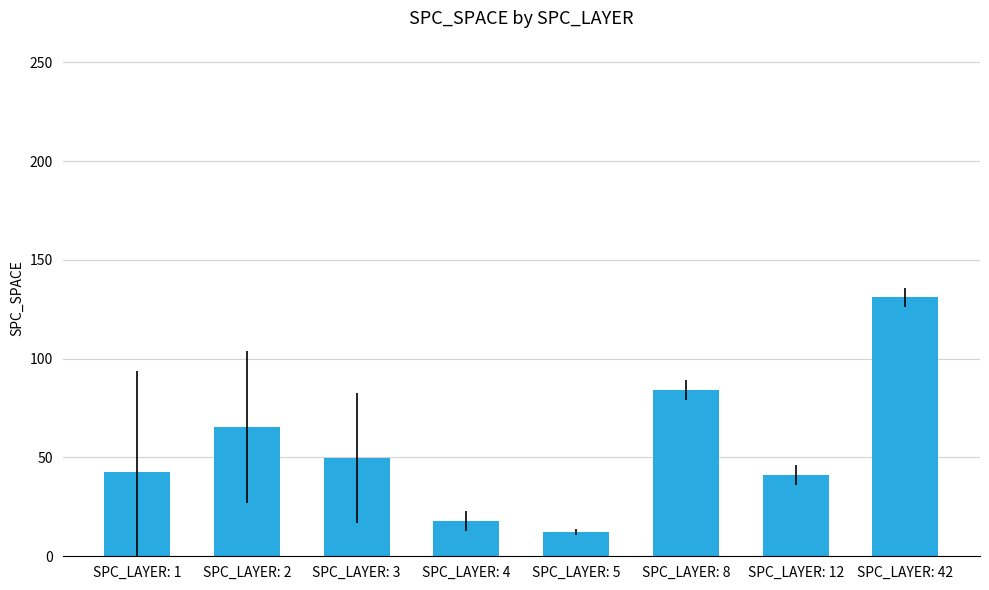

Where is the data nearest to the value 71?

SPC_LAYER: 2